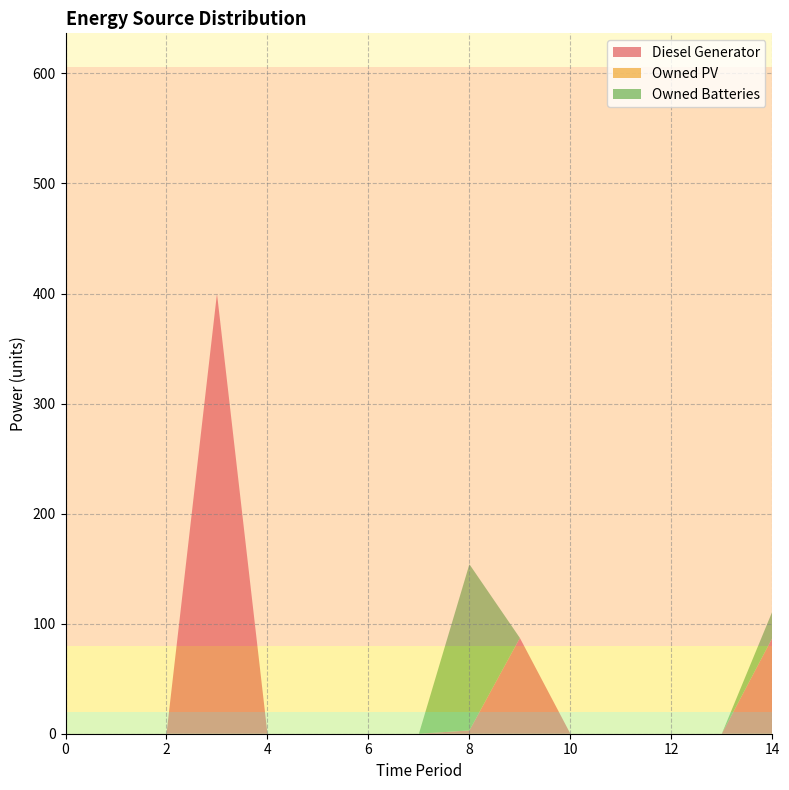

Reading left to right, list all the values displayed in this chart.

Diesel Generator: 0	0	0	400	0	0	0	0	3	87	0	0	0	0	87
Owned PV: 0	0	0	0	0	0	0	0	0	0	0	0	0	0	0
Owned Batteries: 0	0	0	0	0	0	0	0	151	0	0	0	0	0	24